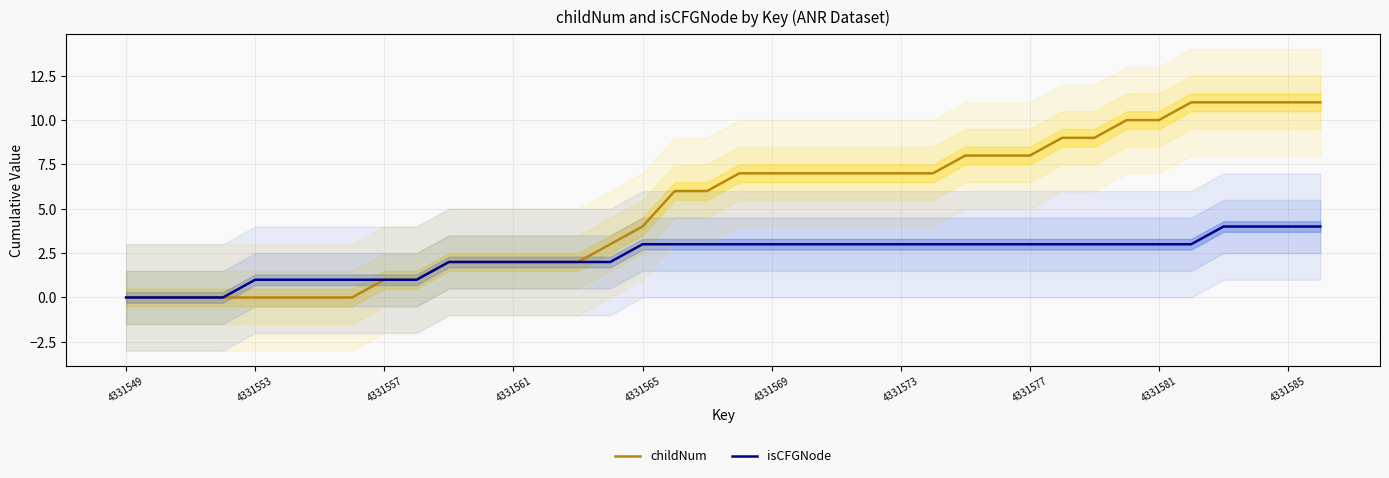

What is the sum of the childNum values at 17 and 13?

8